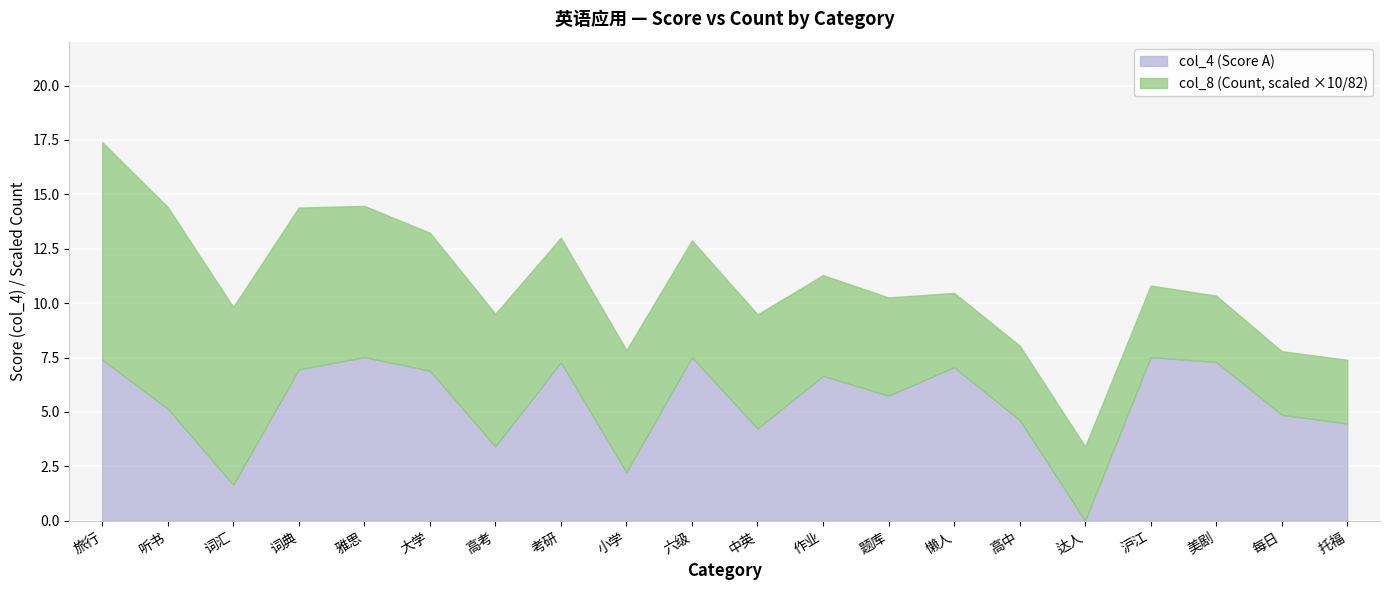

What is the label of the 15th point from the right?

大学